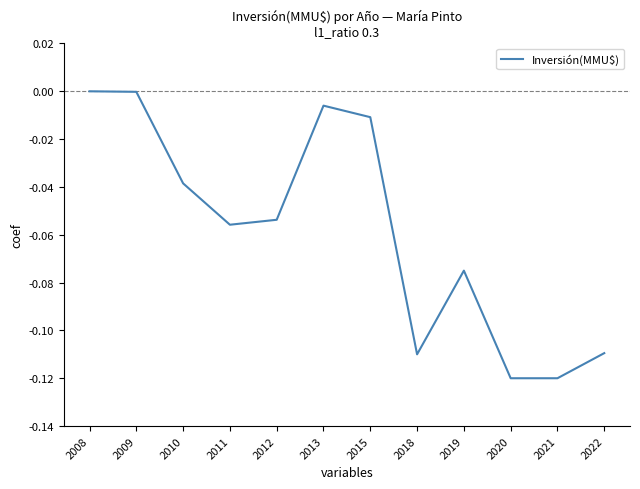

What is the difference between the values at 2013 and 2022?

0.1